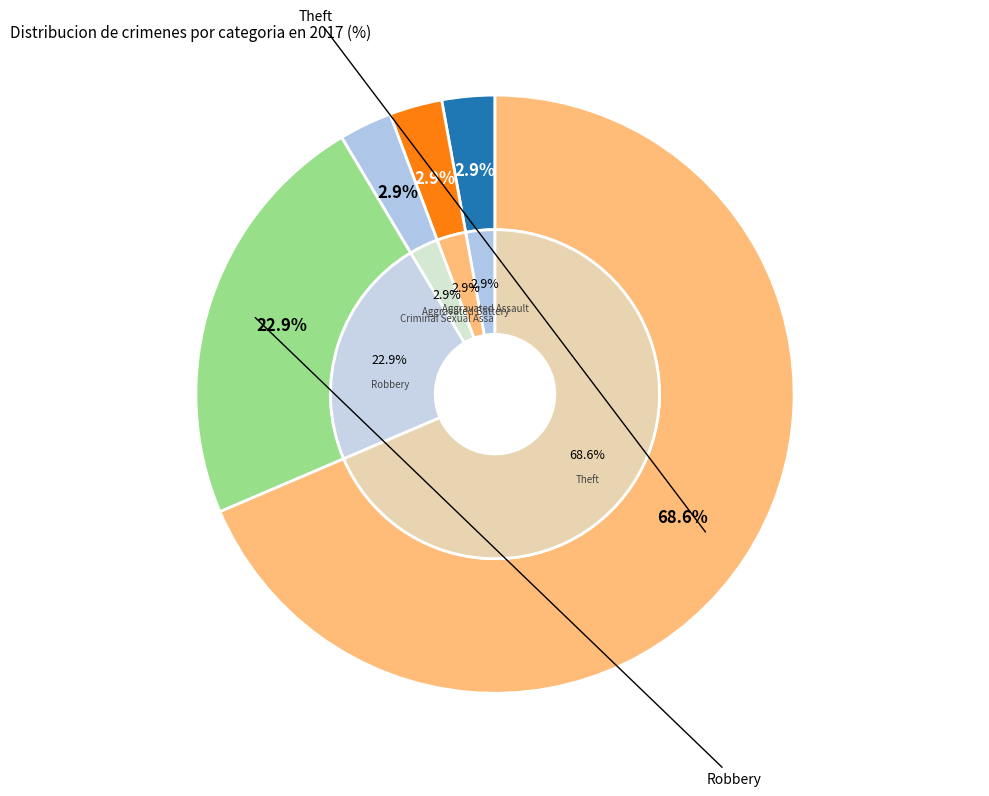

How many segments does this pie chart have?

5